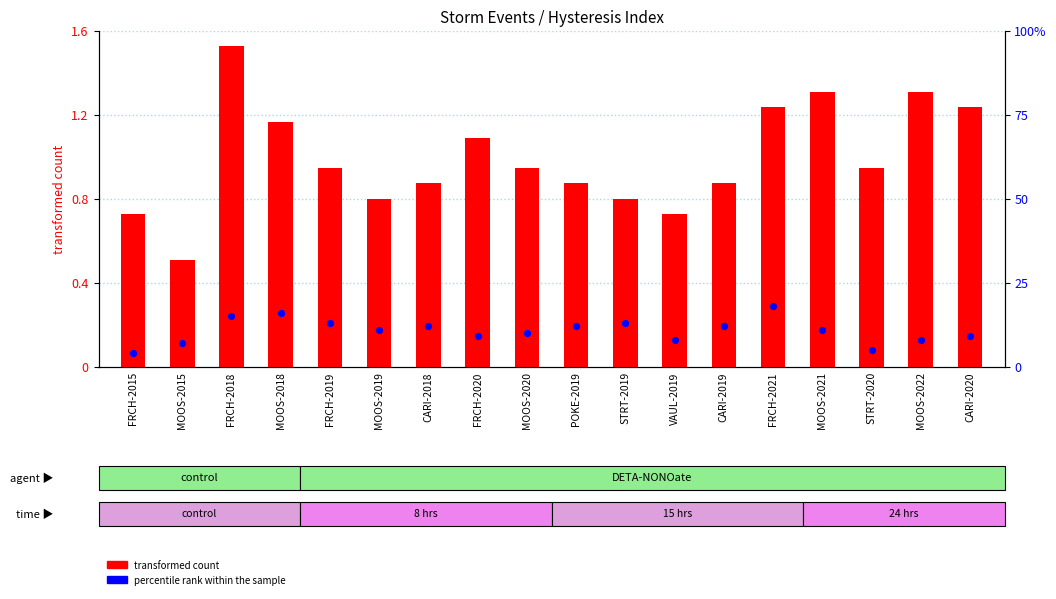

Which series has the largest total across all categories?

transformed count